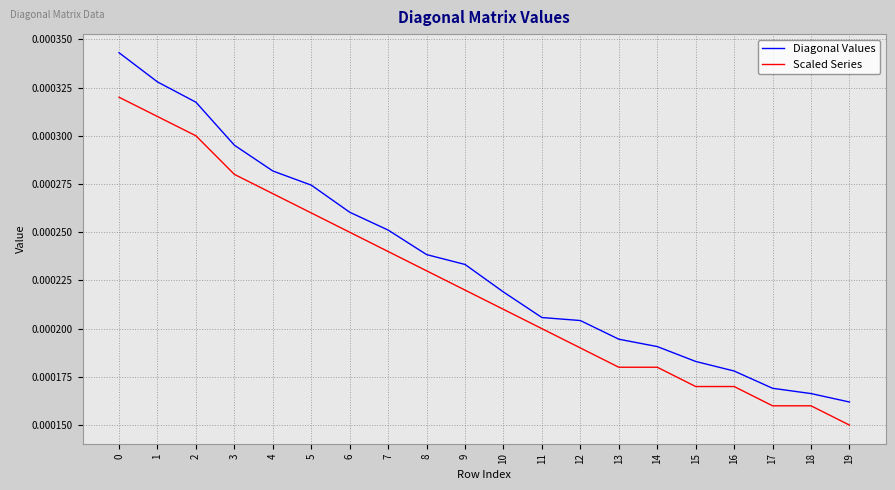

At which label is Diagonal Values closest to 0?

19